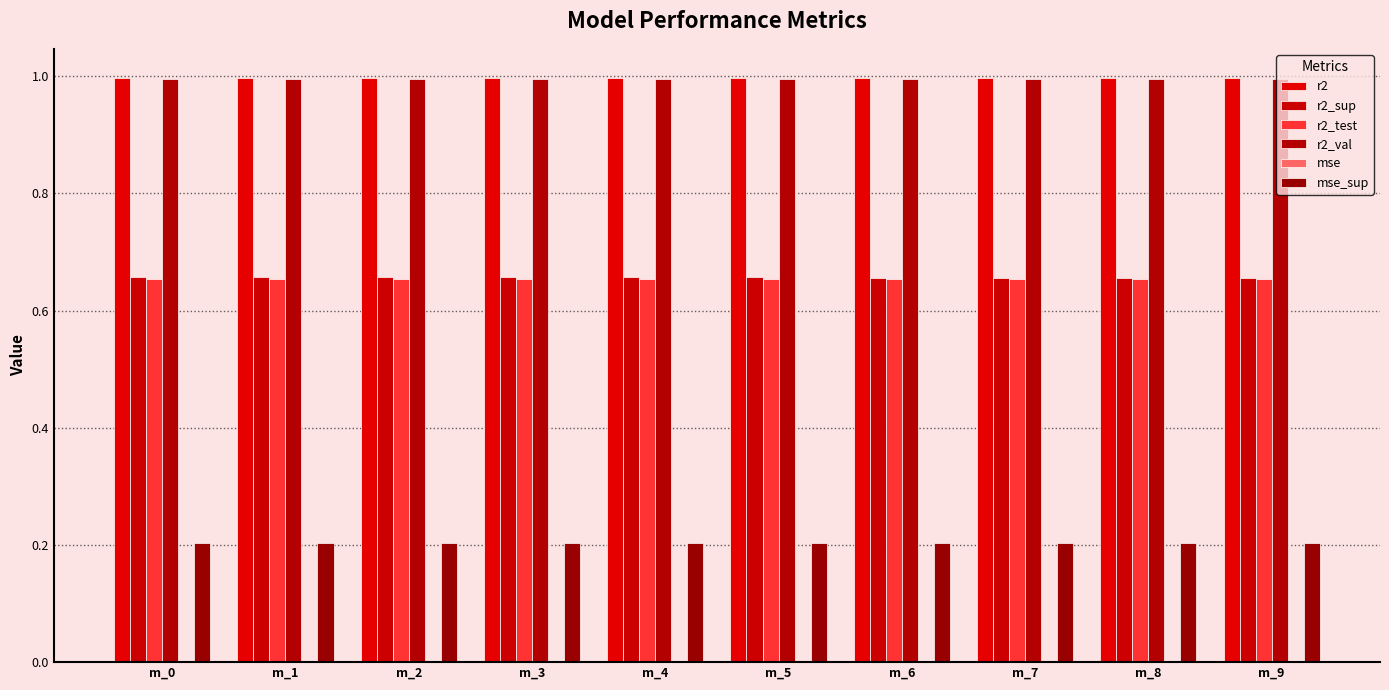

How many data points does each series have?

10